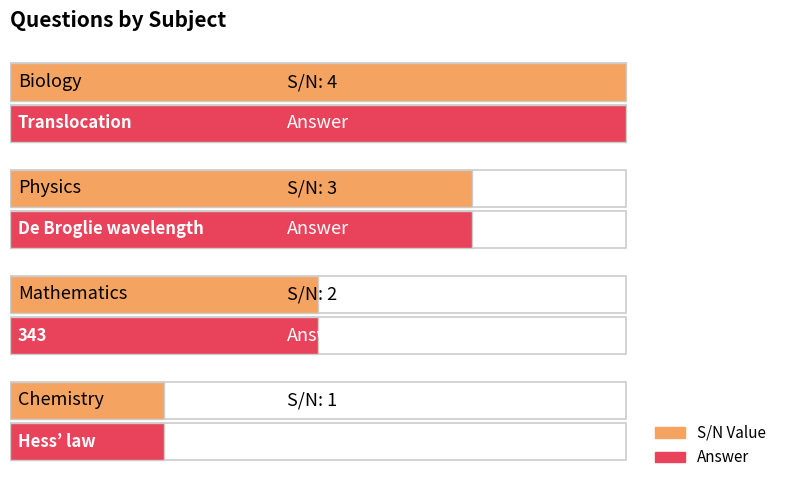

Are the bars horizontal?

Yes